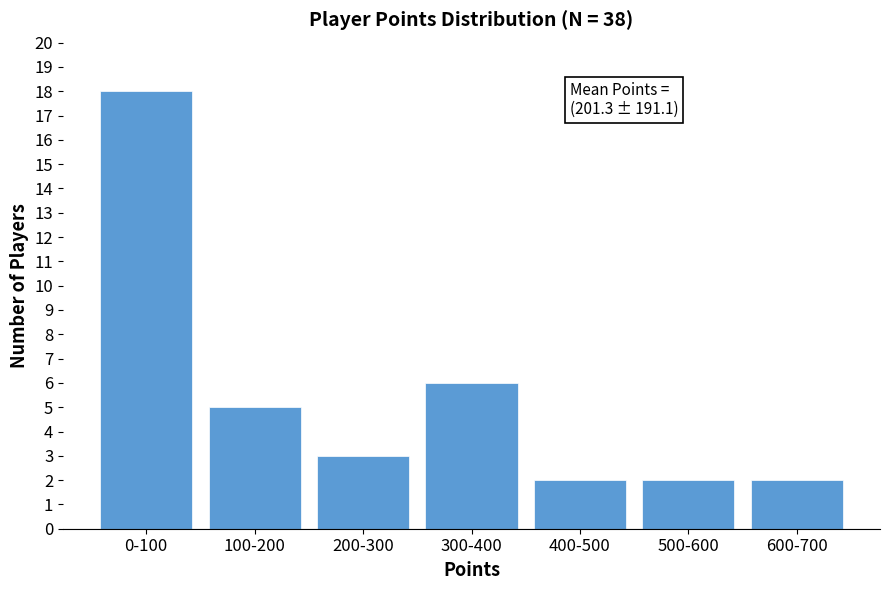

Reading right to left, list all the values displayed in this chart.

600-700=2	500-600=2	400-500=2	300-400=6	200-300=3	100-200=5	0-100=18